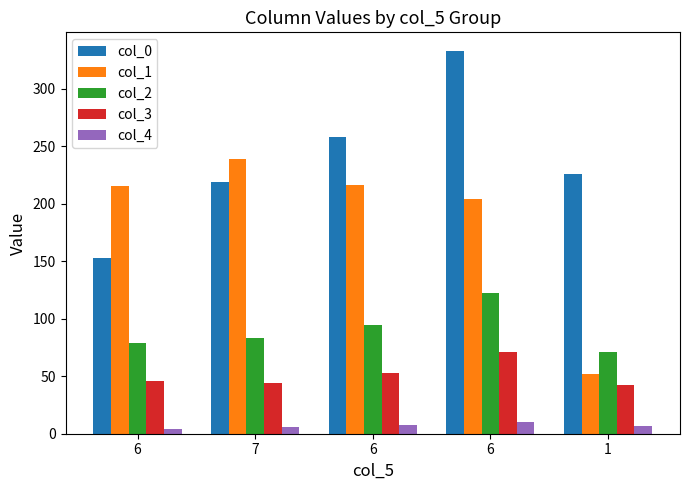

At which category is the sum across all series the highest?

6